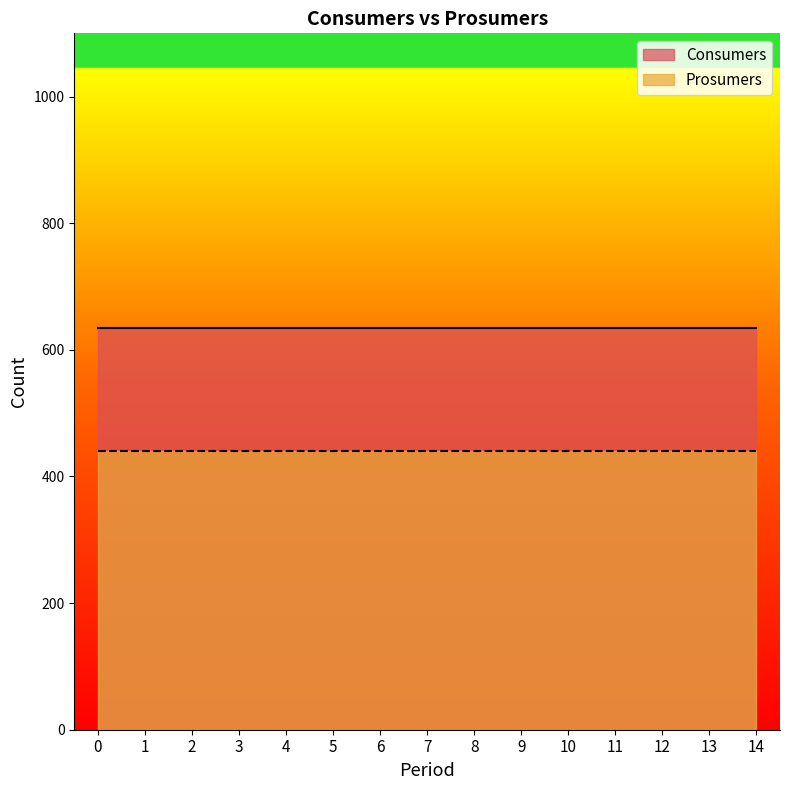

True or false: Consumers has more than 0 points higher than both neighbors.

False